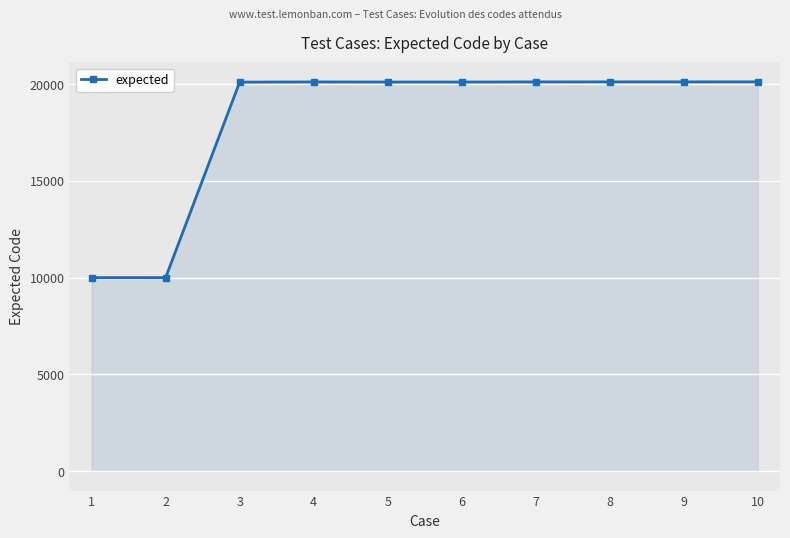

What is the value of the 9th point from the left?

20117